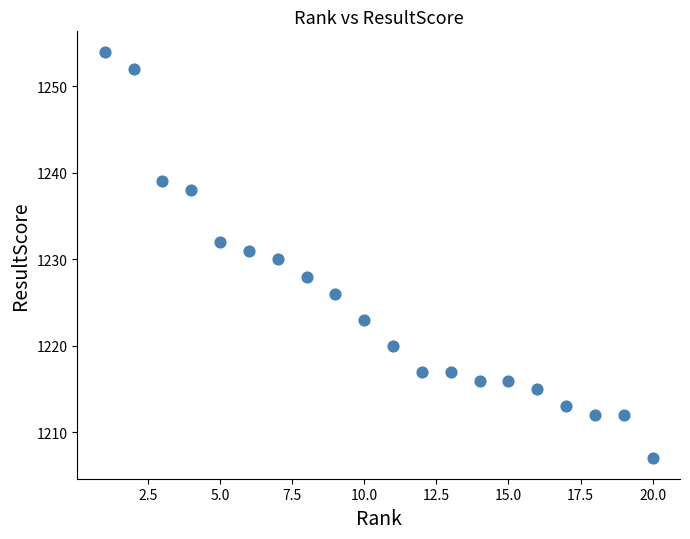

What is the range of X values (max minus min)?

19